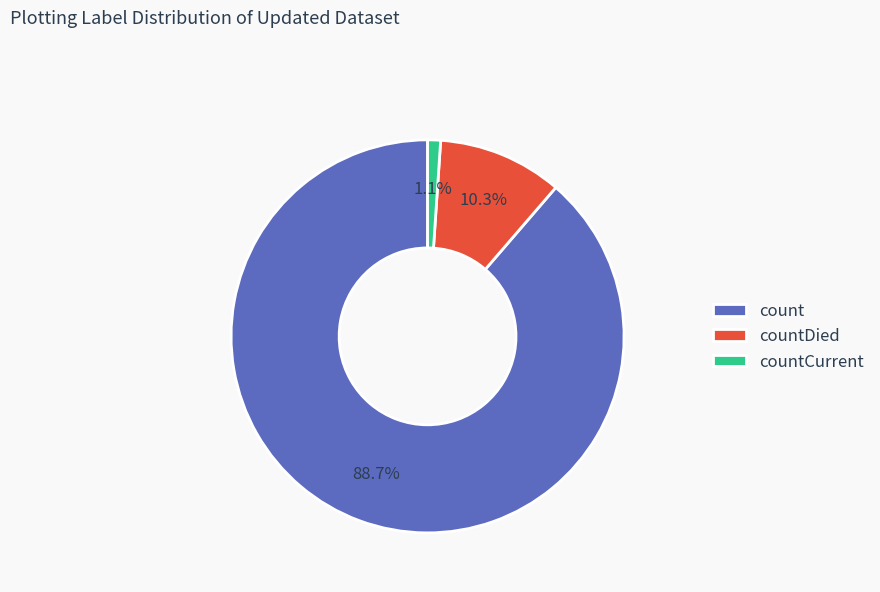

Which category has the smallest portion of the pie?

countCurrent